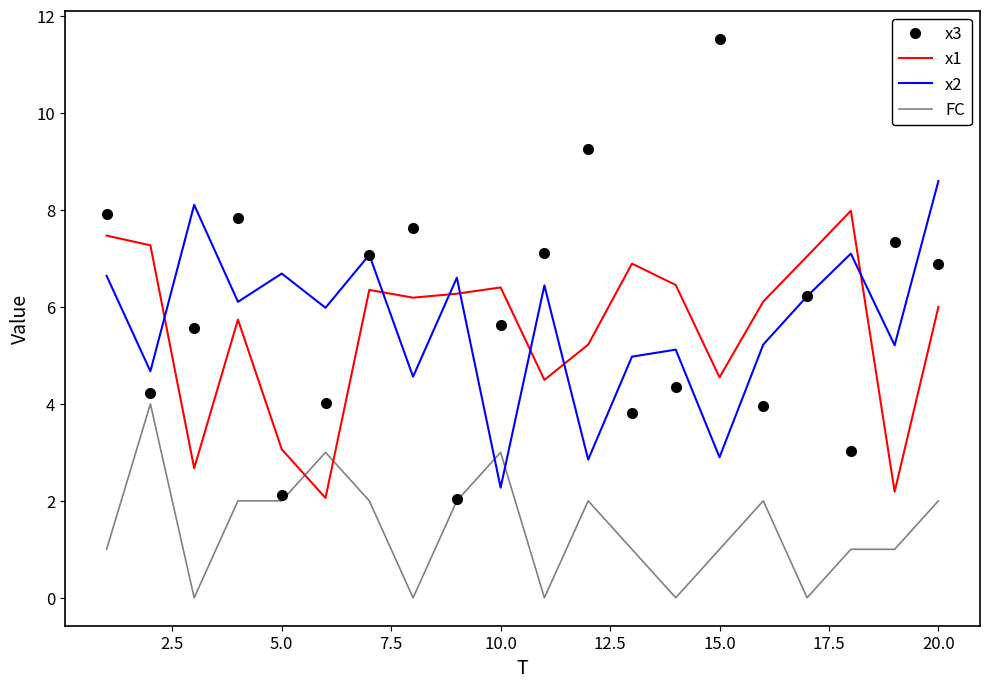

How many interior local valleys does the x3 series have?

6